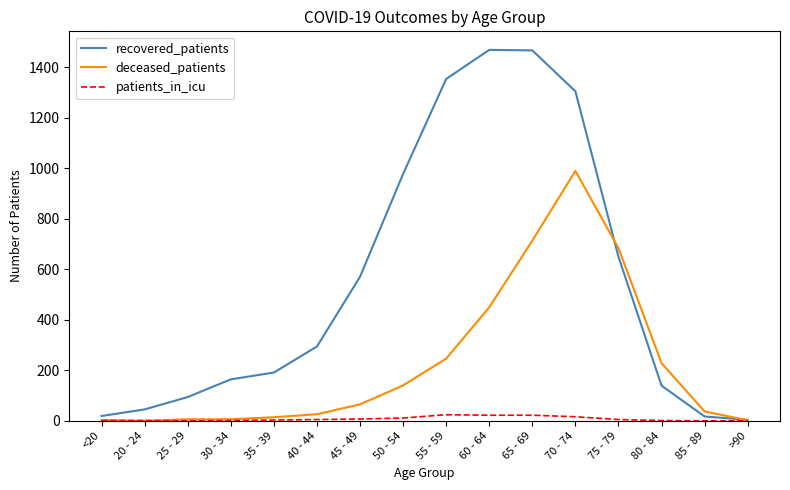

Rank the series at 60 - 64 from highest to lowest value.

recovered_patients, deceased_patients, patients_in_icu